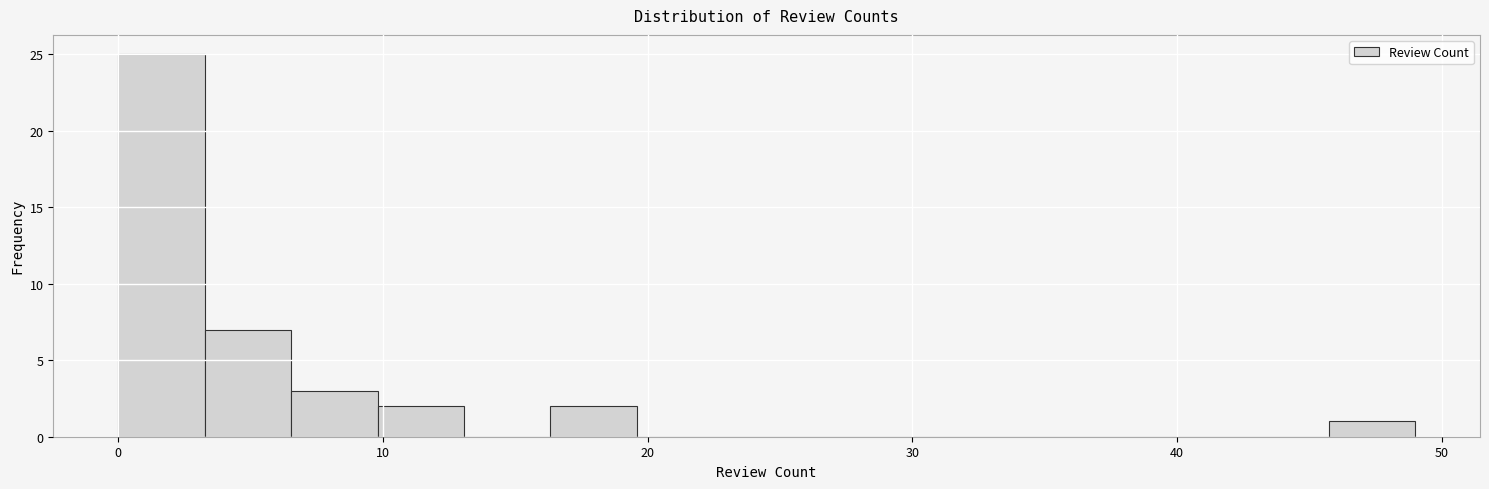

Around what value on the x-axis is the tallest bar? Give the approximate position of its centre, as read against the axis.

2